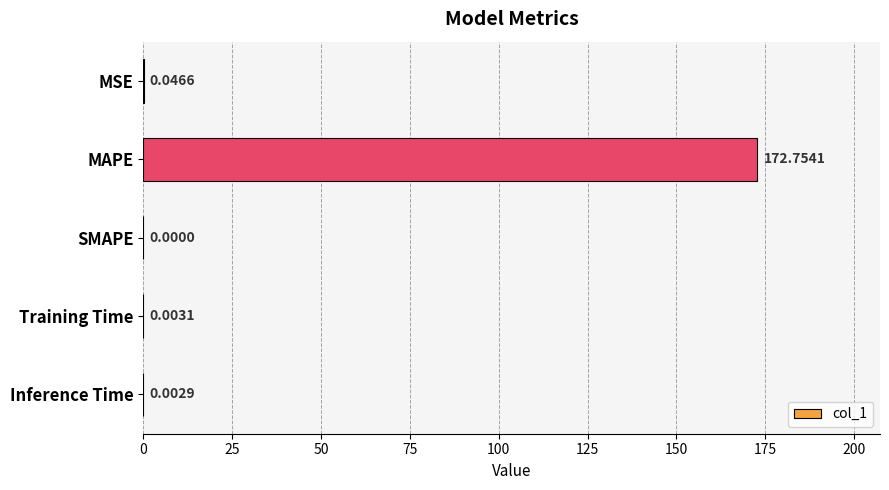

What is the sum of all values?

172.8